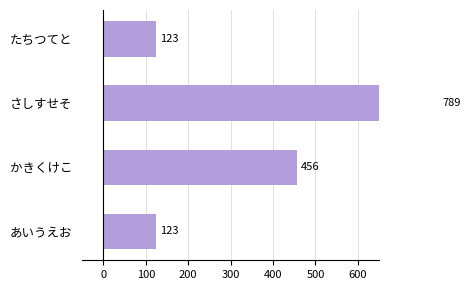

Reading left to right, transcribe all the data shown in this chart.

123	456	789	123